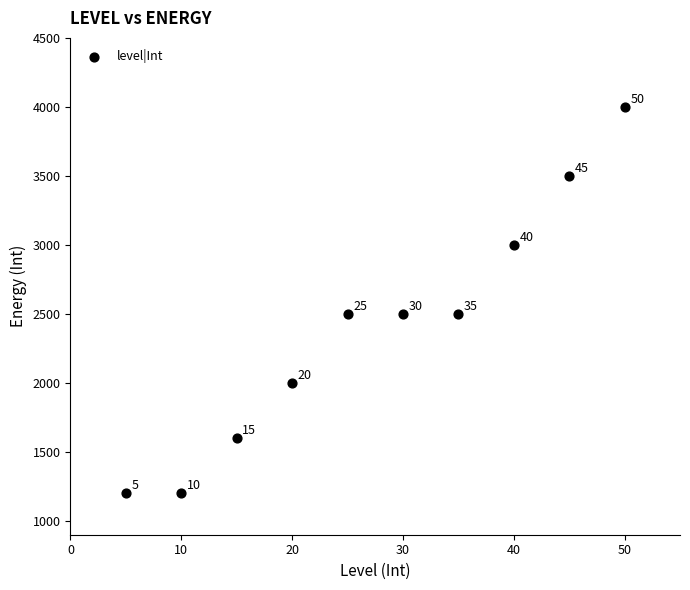

What is the range of Y values (max minus min)?

2800